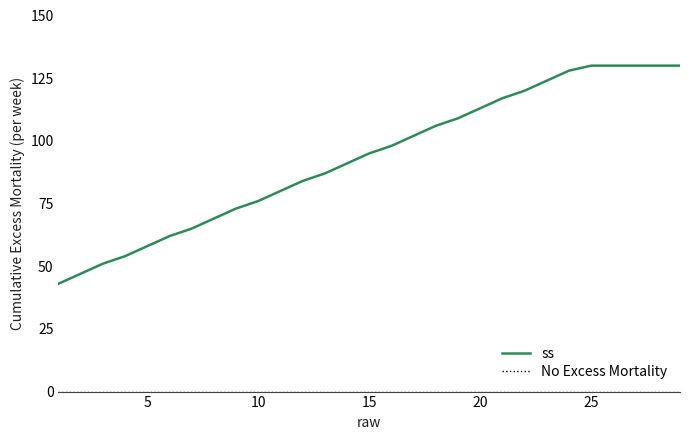

How many data points does each series have?

29